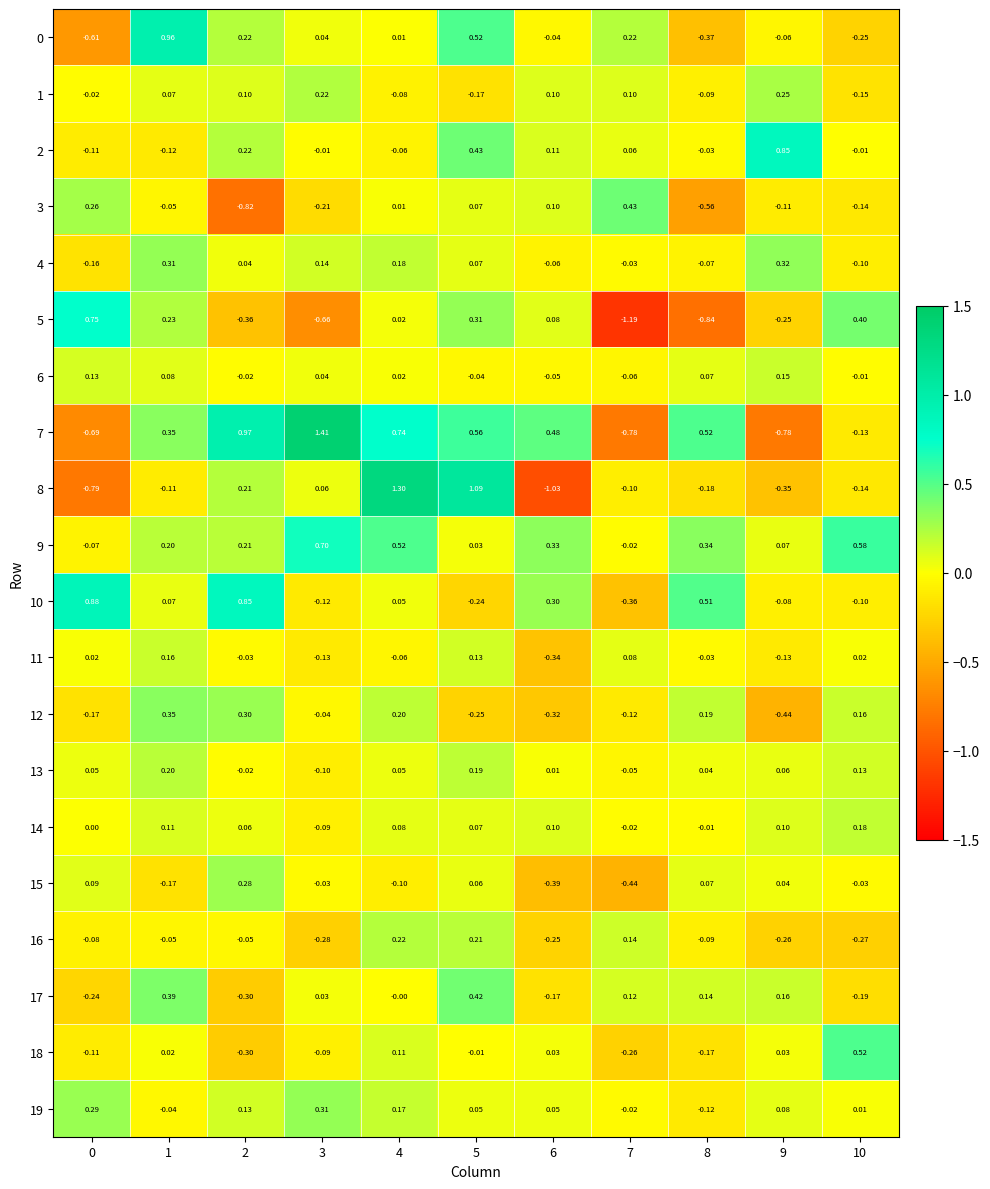

Is the value of 6 at 6 greater than the value of 17 at 0?

Yes